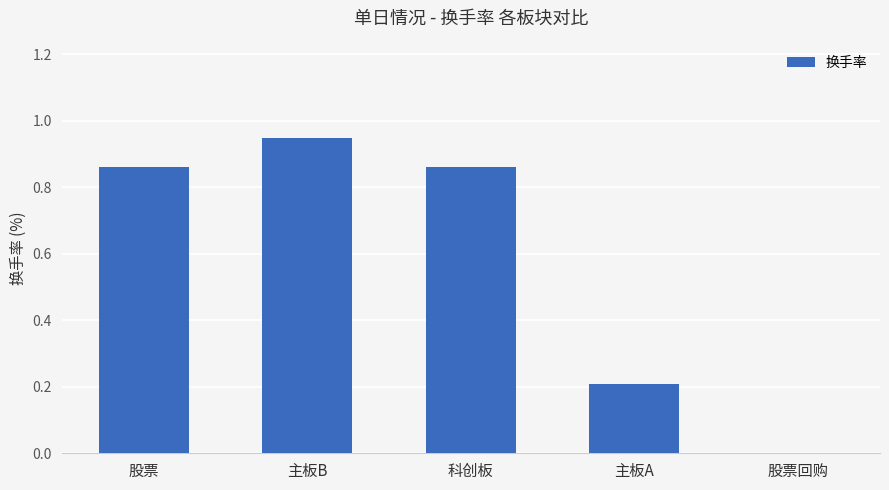

Are the bars horizontal?

No